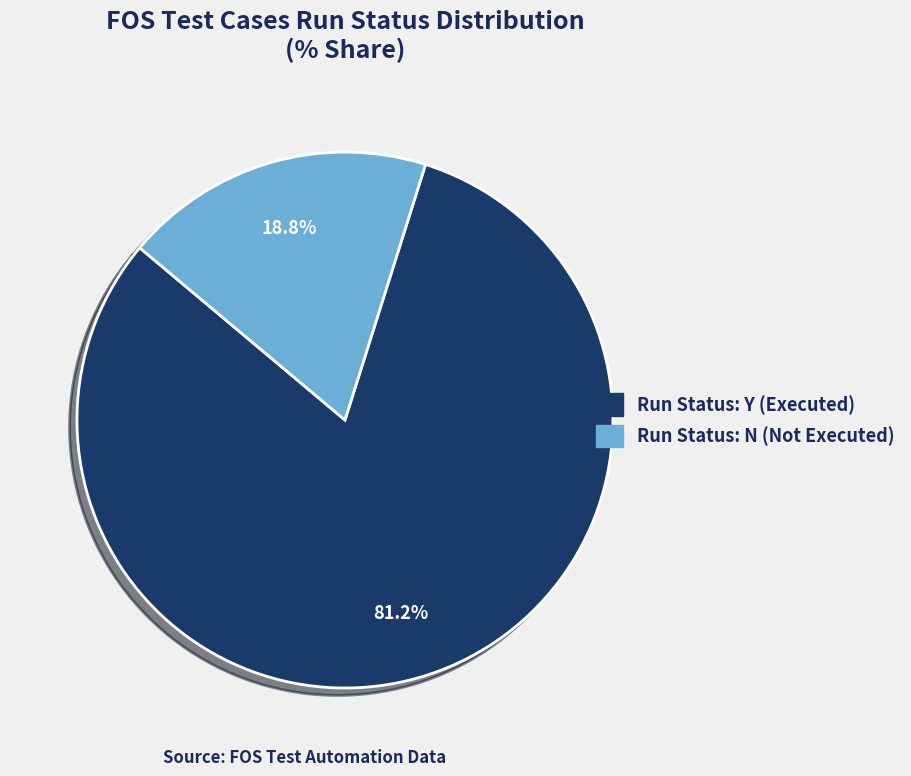

Which slice is the smallest?

Run Status: N (Not Executed)